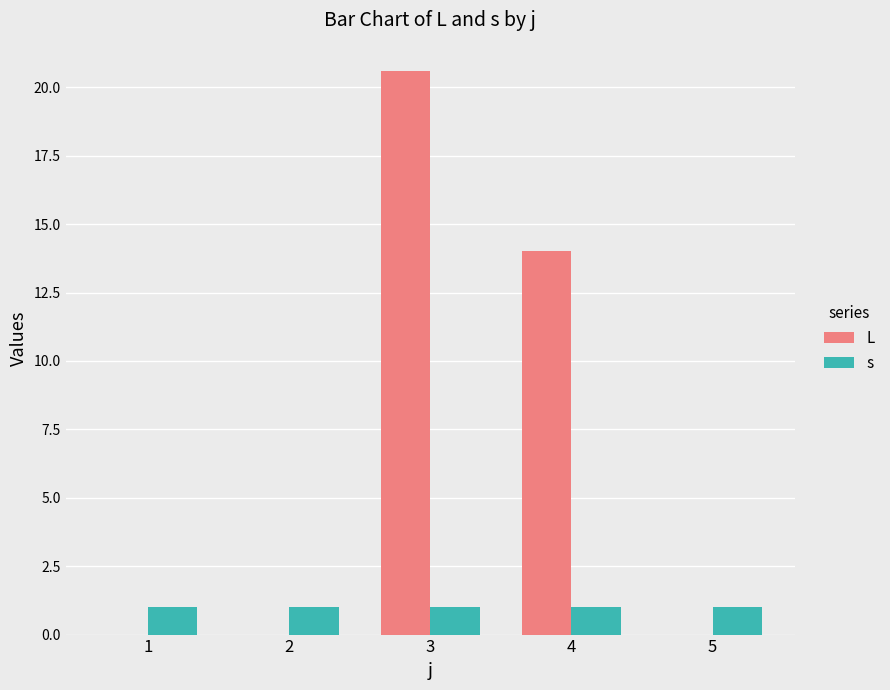

True or false: L has a value of 7.5 at 2.

False